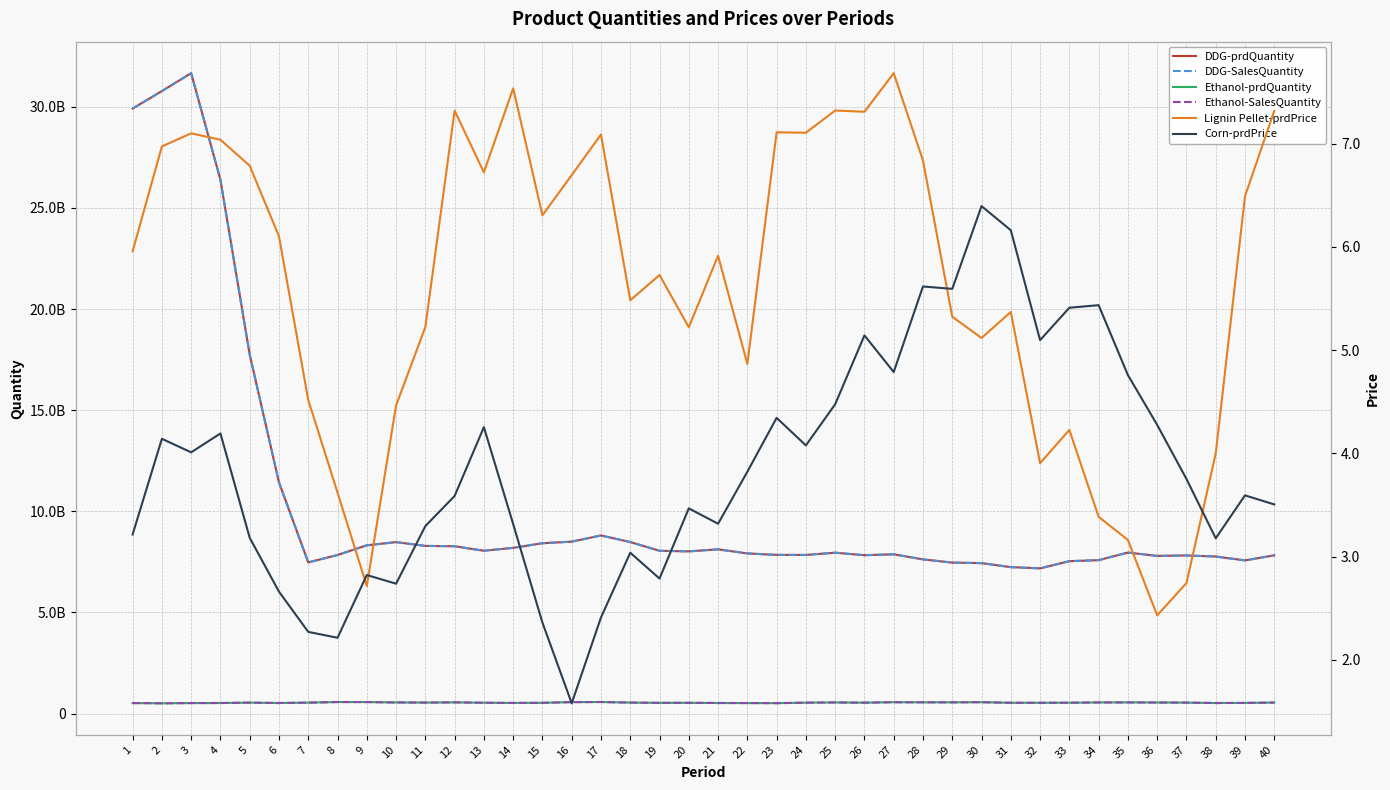

What is the highest value of the Ethanol-SalesQuantity series?

572817213.4